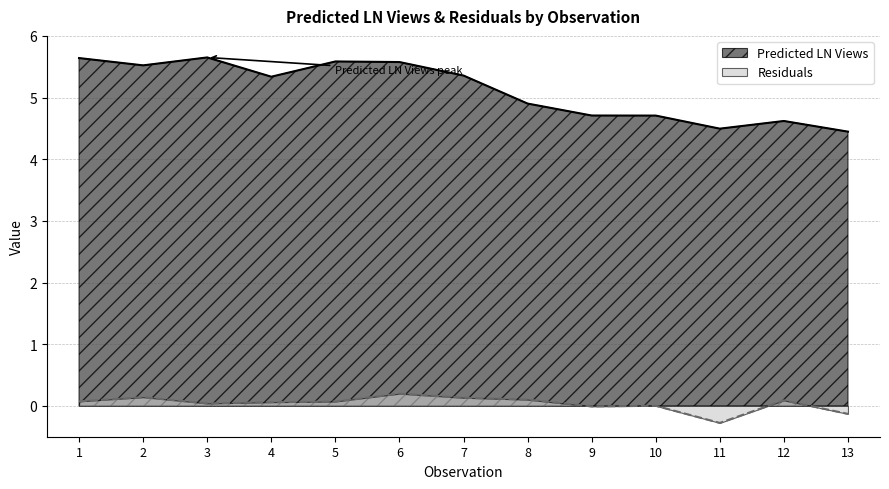

True or false: Residuals and Predicted LN Views intersect in this chart.

False